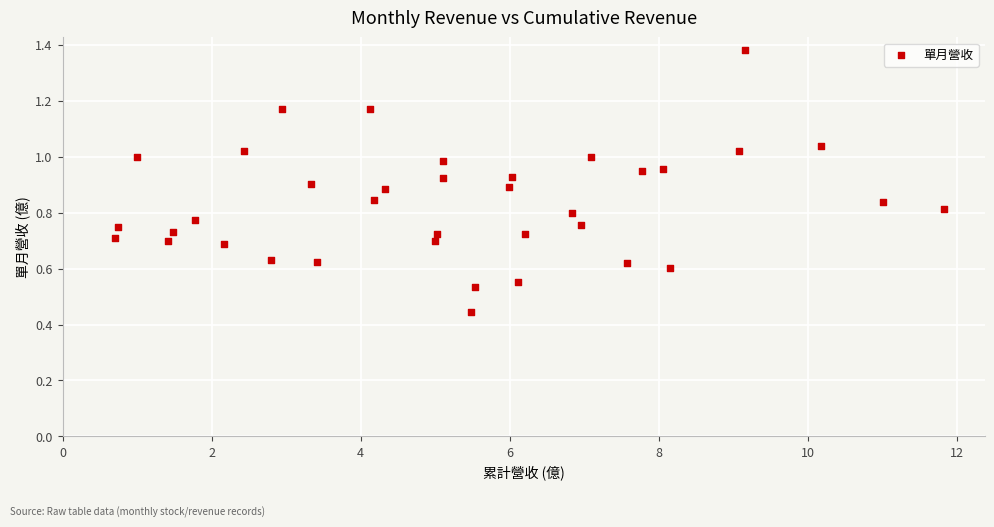

What is the range of X values (max minus min)?

11.1